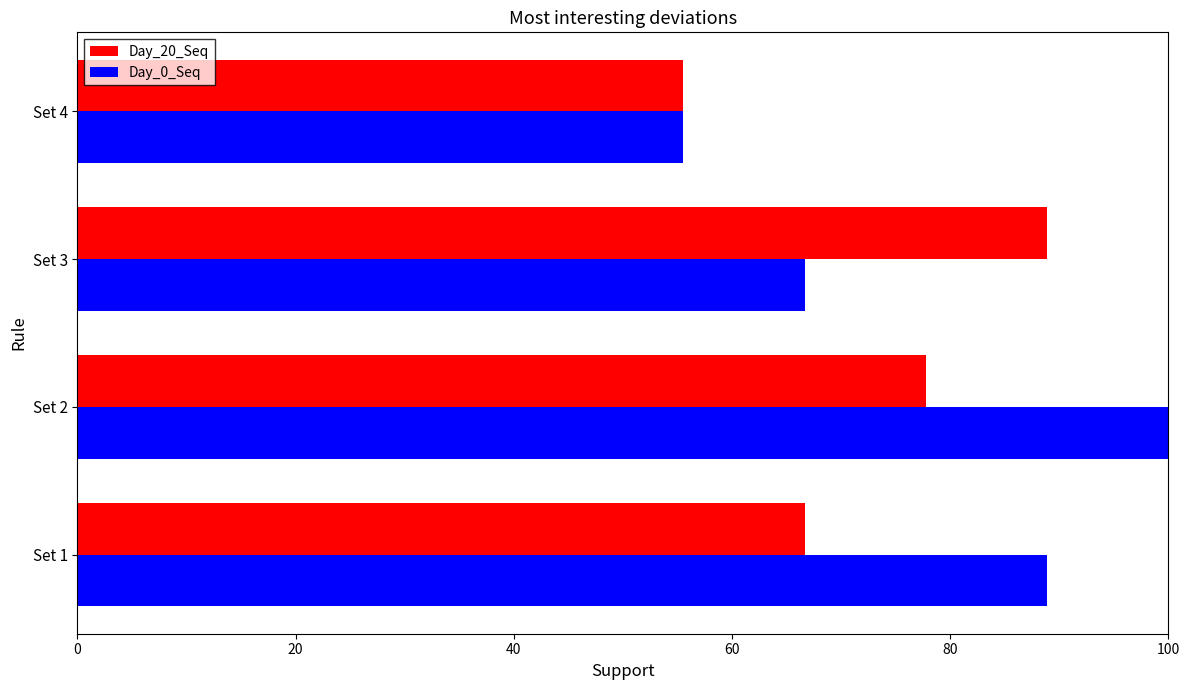

How many values in the Day_0_Seq series are below 88?

2